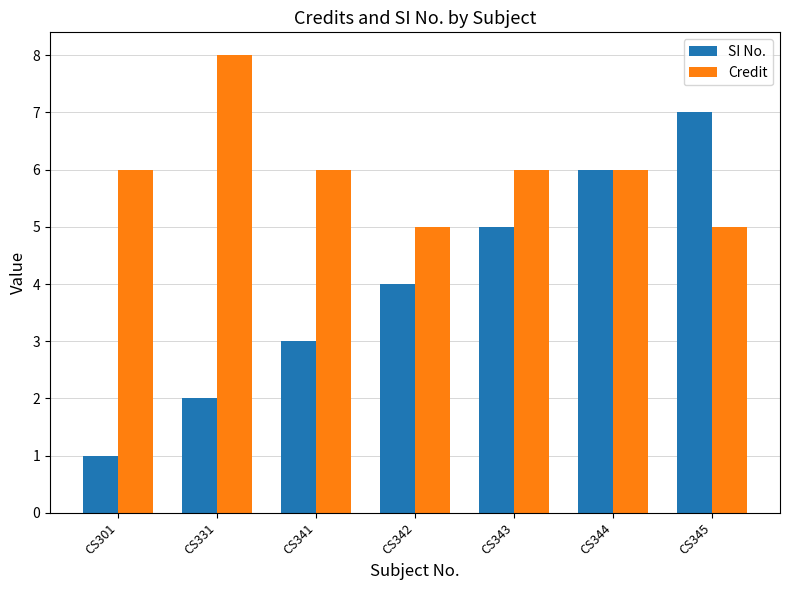

How many data points does each series have?

7